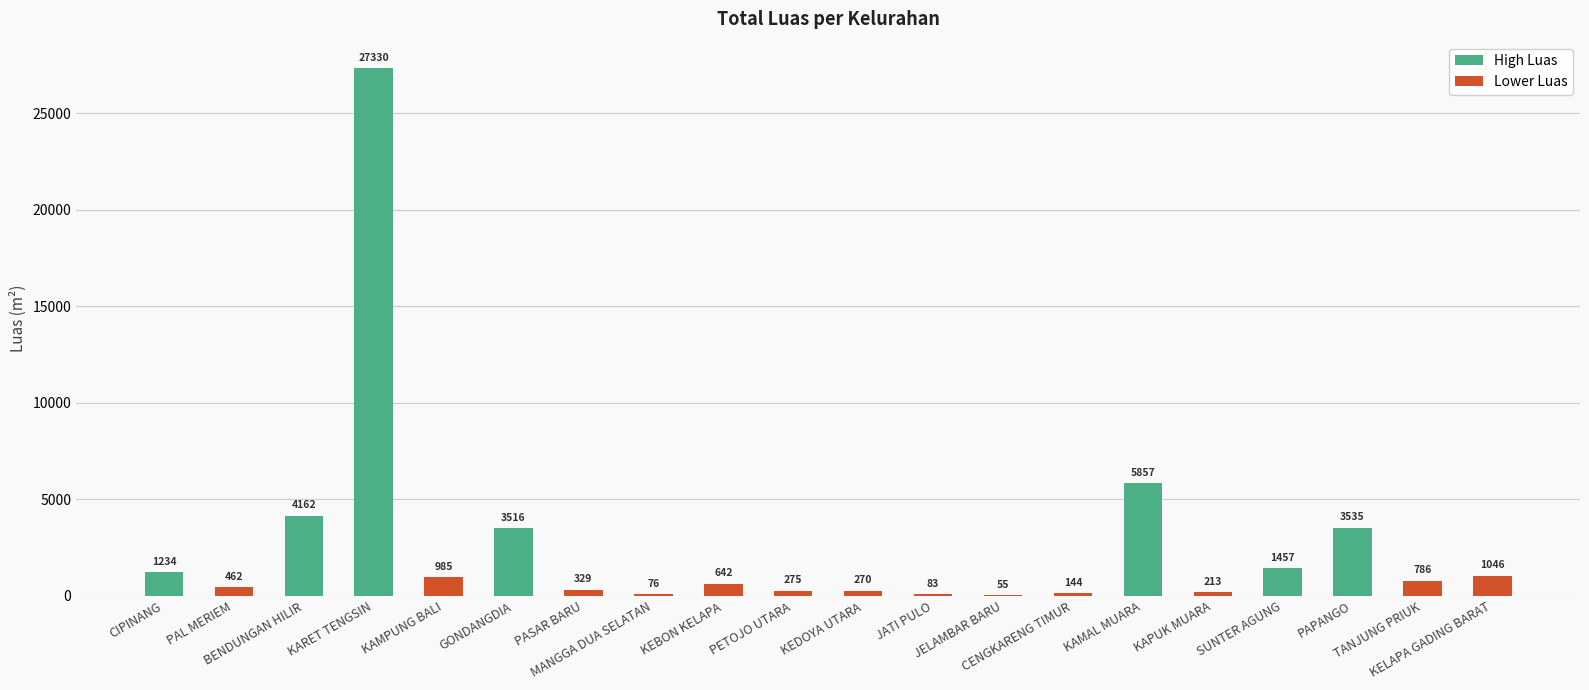

Which has a higher value, CIPINANG or KELAPA GADING BARAT?

CIPINANG